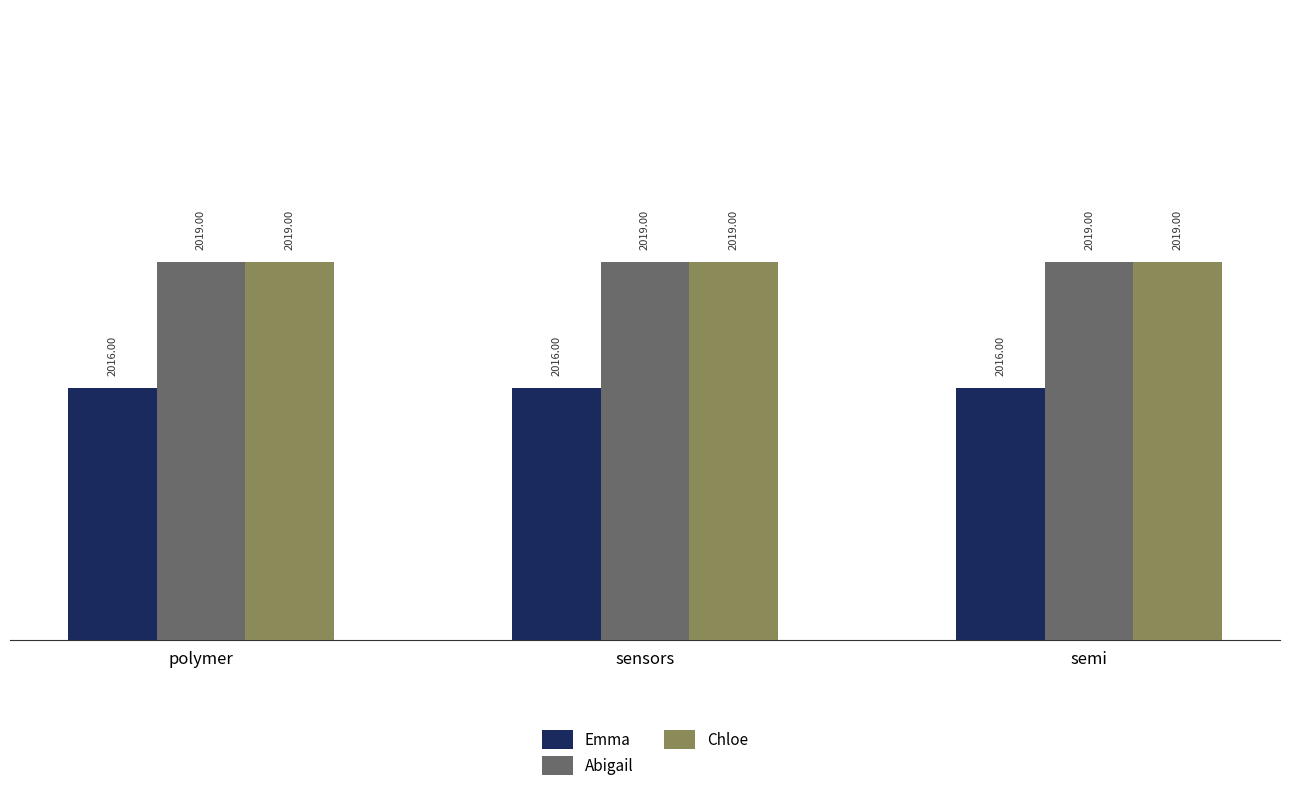

What is the difference between the highest and lowest values at semi?

3